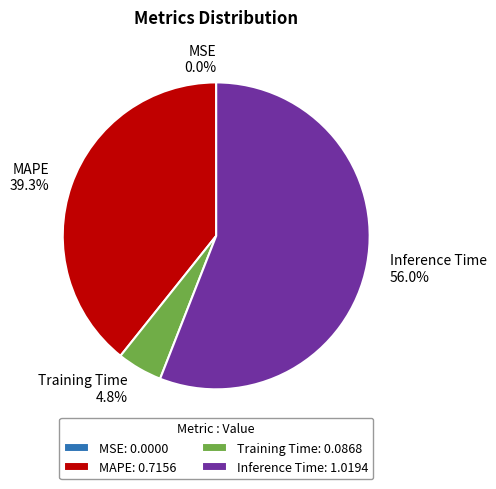

Between Inference Time and MAPE, which is larger?

Inference Time